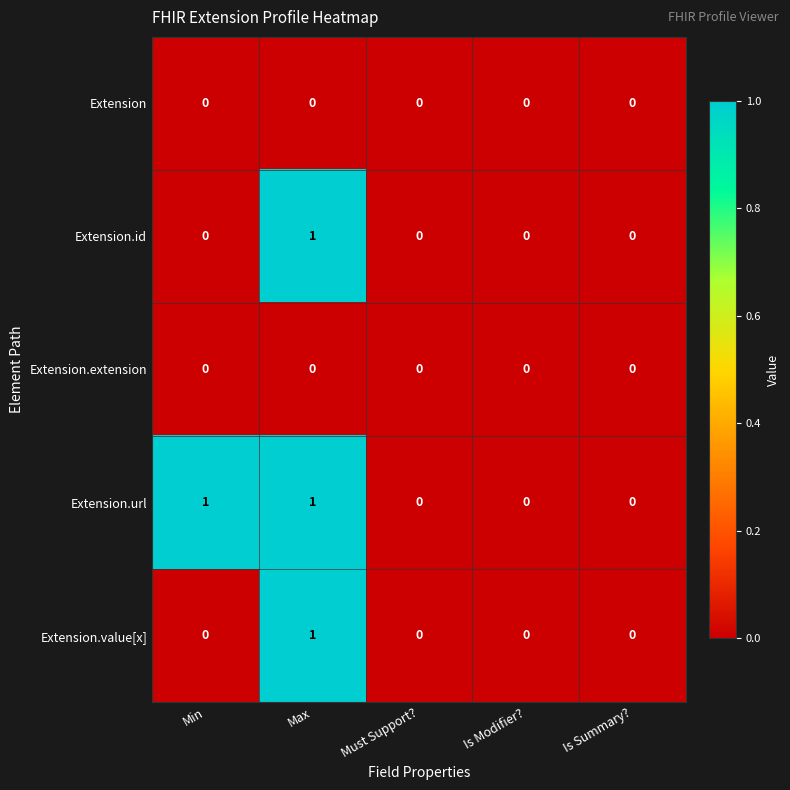

How many Extension.url values are between 0 and 1?

5